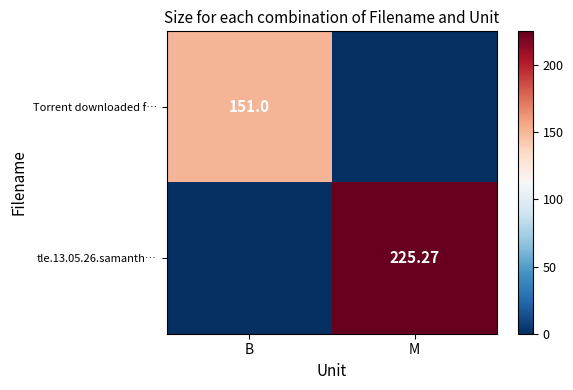

Which category has the highest value in the tle.13.05.26.samanth… series?

M